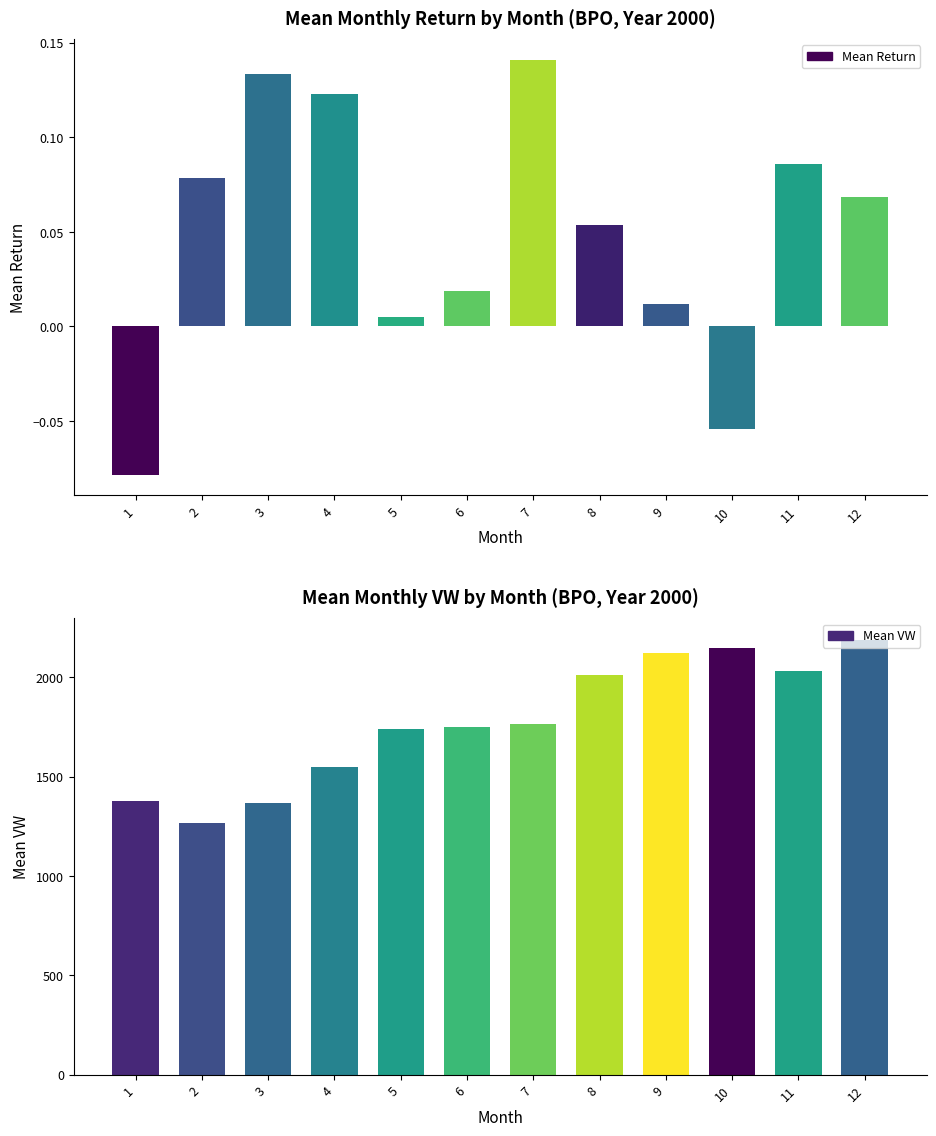

Reading right to left, list all the values displayed in this chart.

Mean Return: 12=0.1	11=0.1	10=-0.1	9=0.0	8=0.1	7=0.1	6=0.0	5=0.0	4=0.1	3=0.1	2=0.1	1=-0.1
Mean VW: 12=2187.3	11=2029.9	10=2145.9	9=2121.1	8=2013.3	7=1764.8	6=1748.2	5=1739.9	4=1549.4	3=1367.1	2=1267.7	1=1378.0